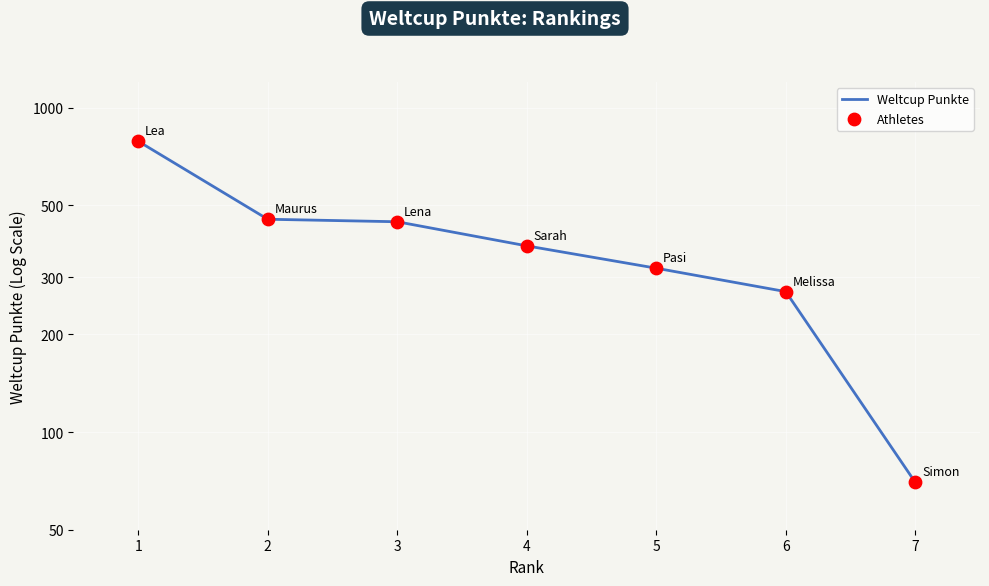

Is the value of Weltcup Punkte at 5 greater than the value of Athletes at 4?

No